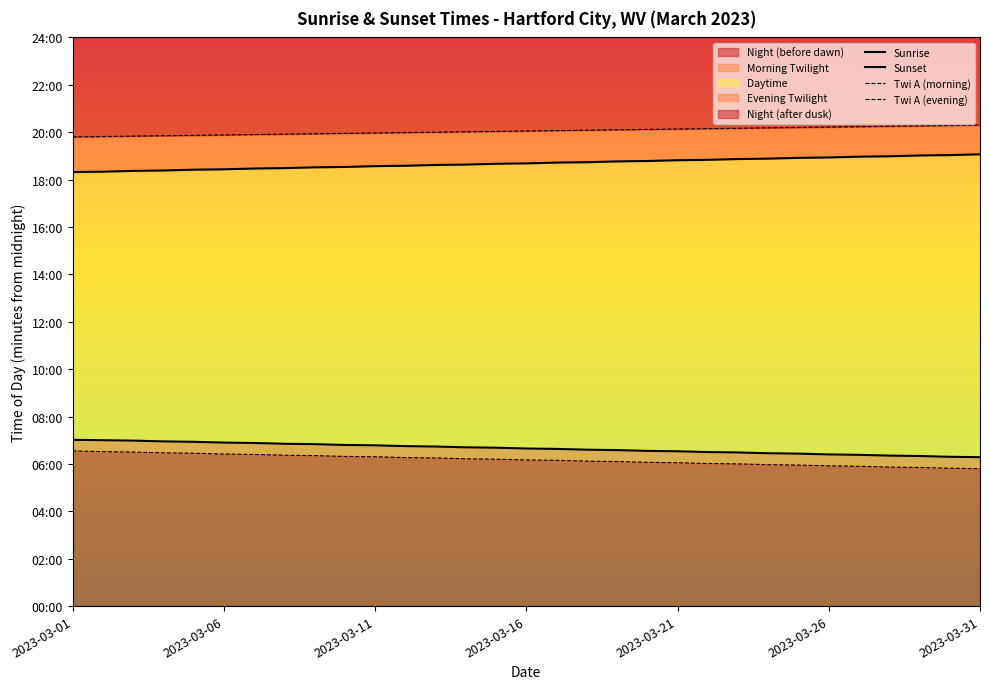

Is it true that Sunrise equals 640 at 2023-03-31?

False